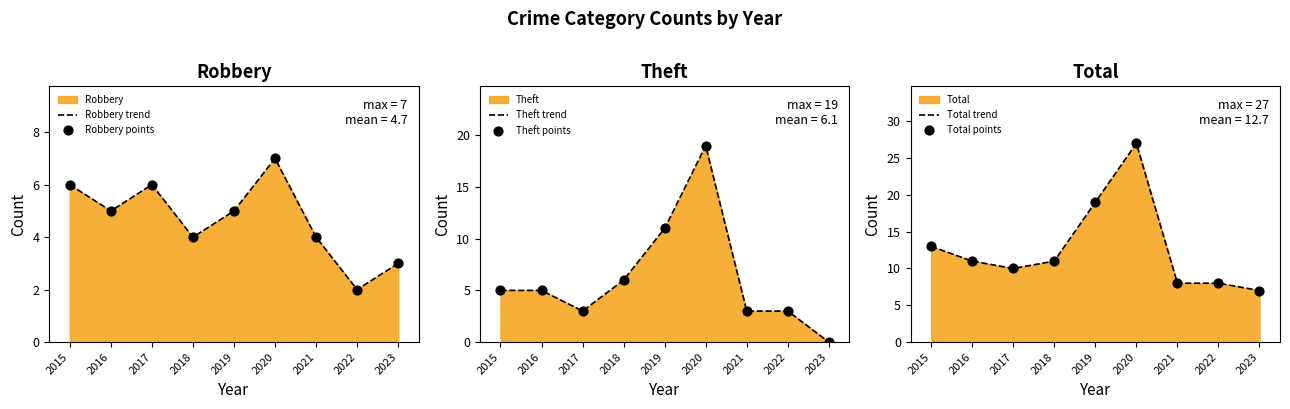

The Robbery trend series shows 3 at 2022. True or false?

False